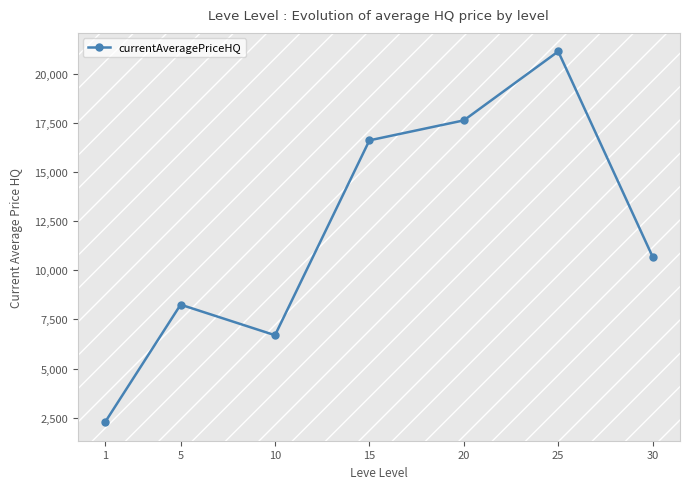

Where is the first local maximum?

5